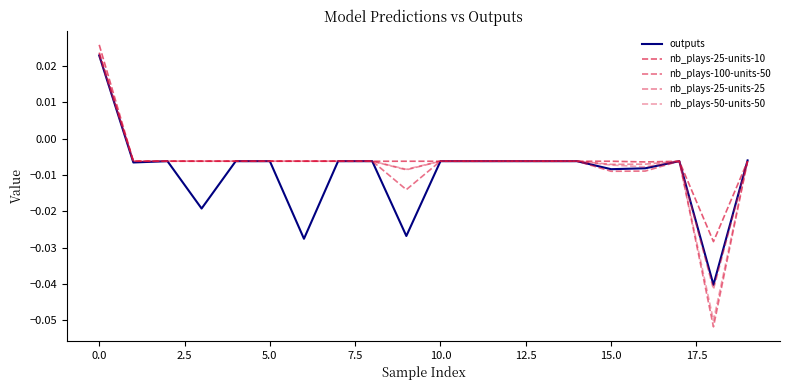

Does the chart display data point markers on the line(s)?

No